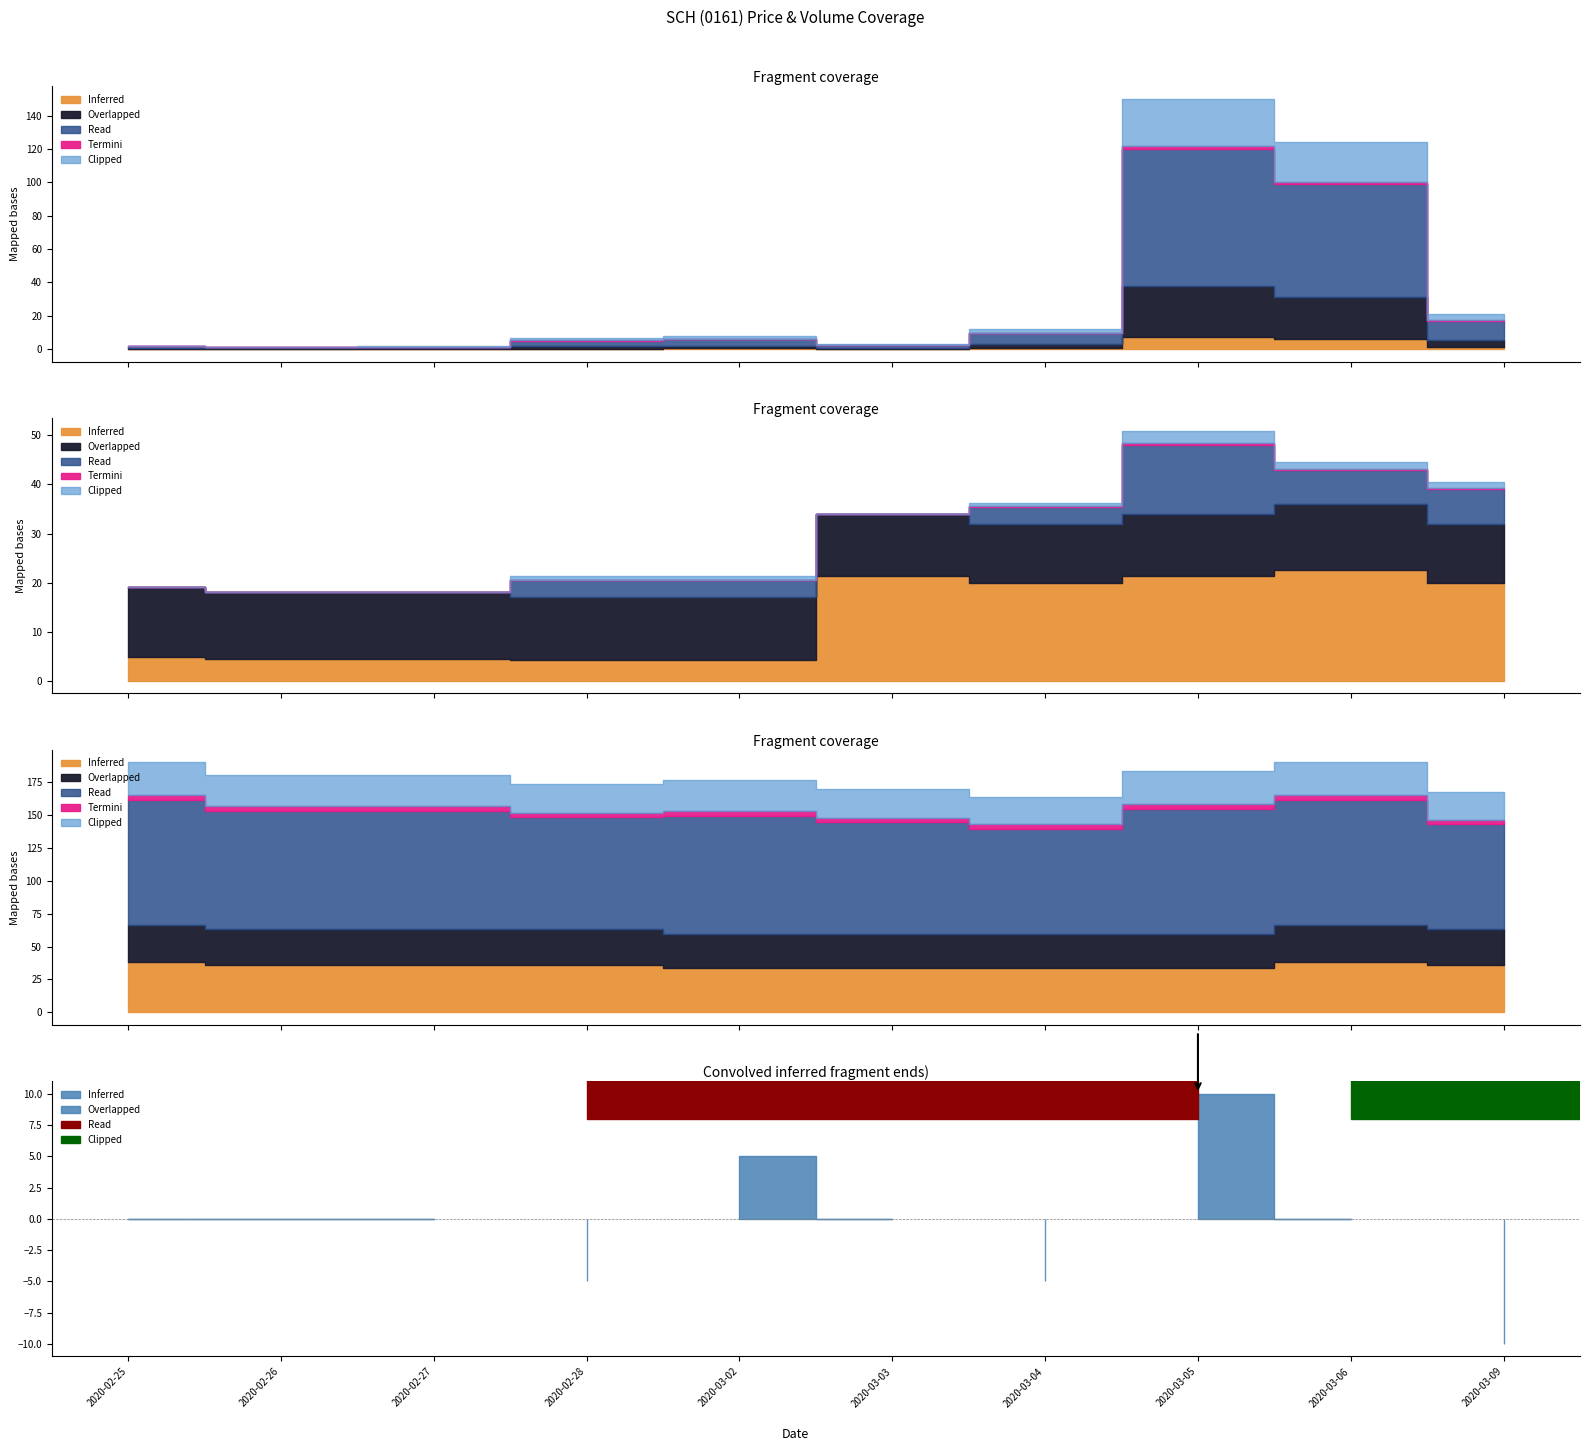

At which category is the sum across all series the highest?

2020-03-05